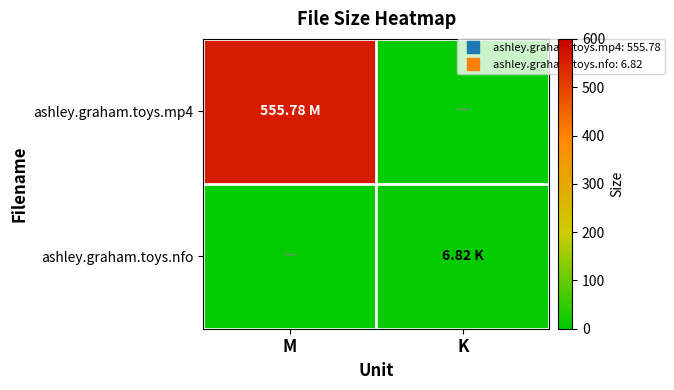

What is the total value across all series at M?

555.8